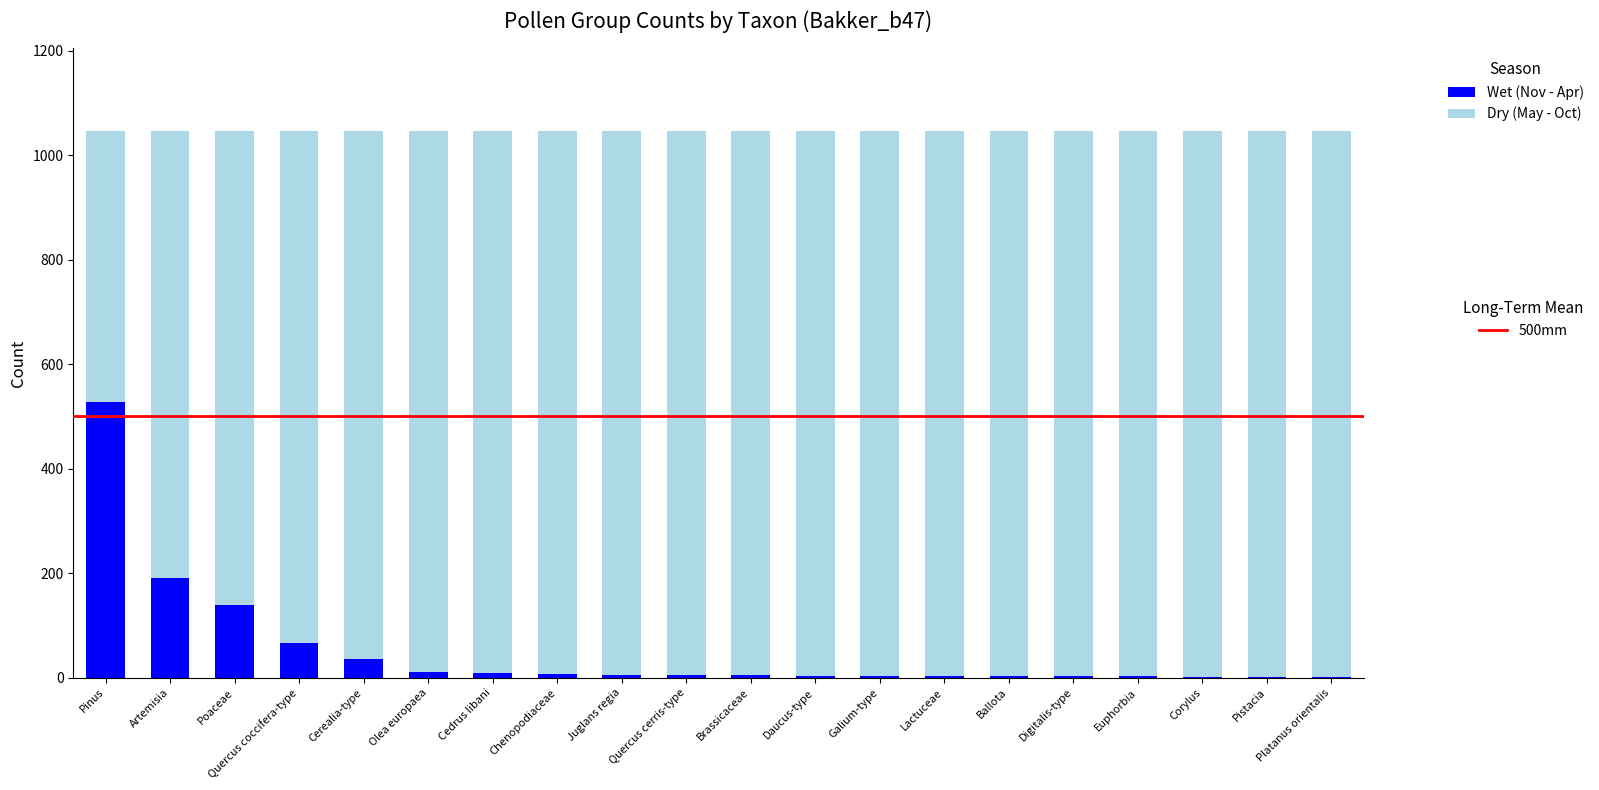

What is the total value across all series at Cerealia-type?

1047